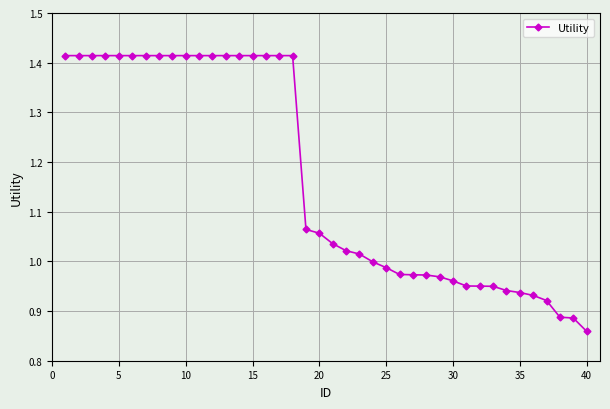

What is the average value?

1.2